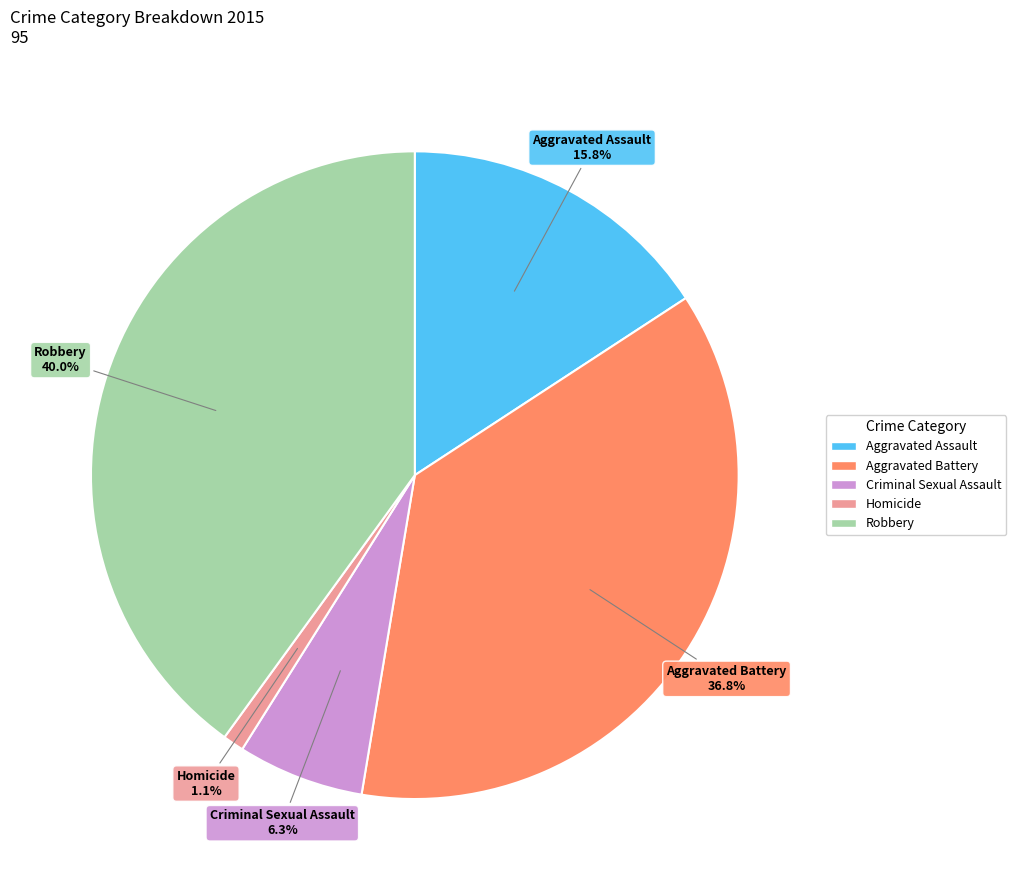

What is the largest slice in the pie chart?

Robbery